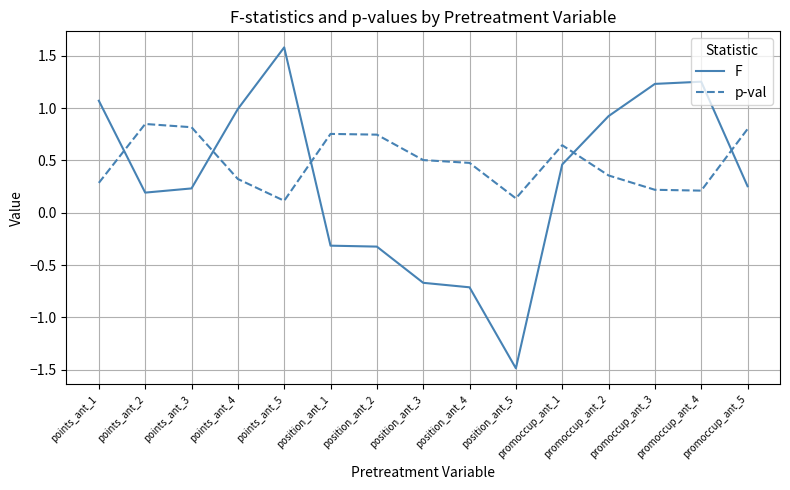

What is the minimum value for F?

-1.5